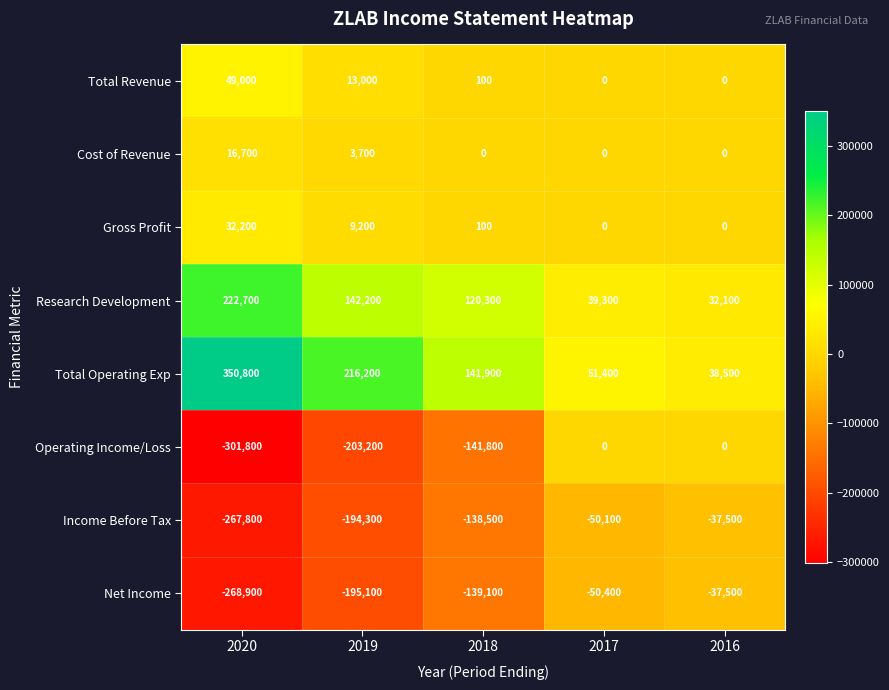

What is the minimum value shown in the chart?

-301800